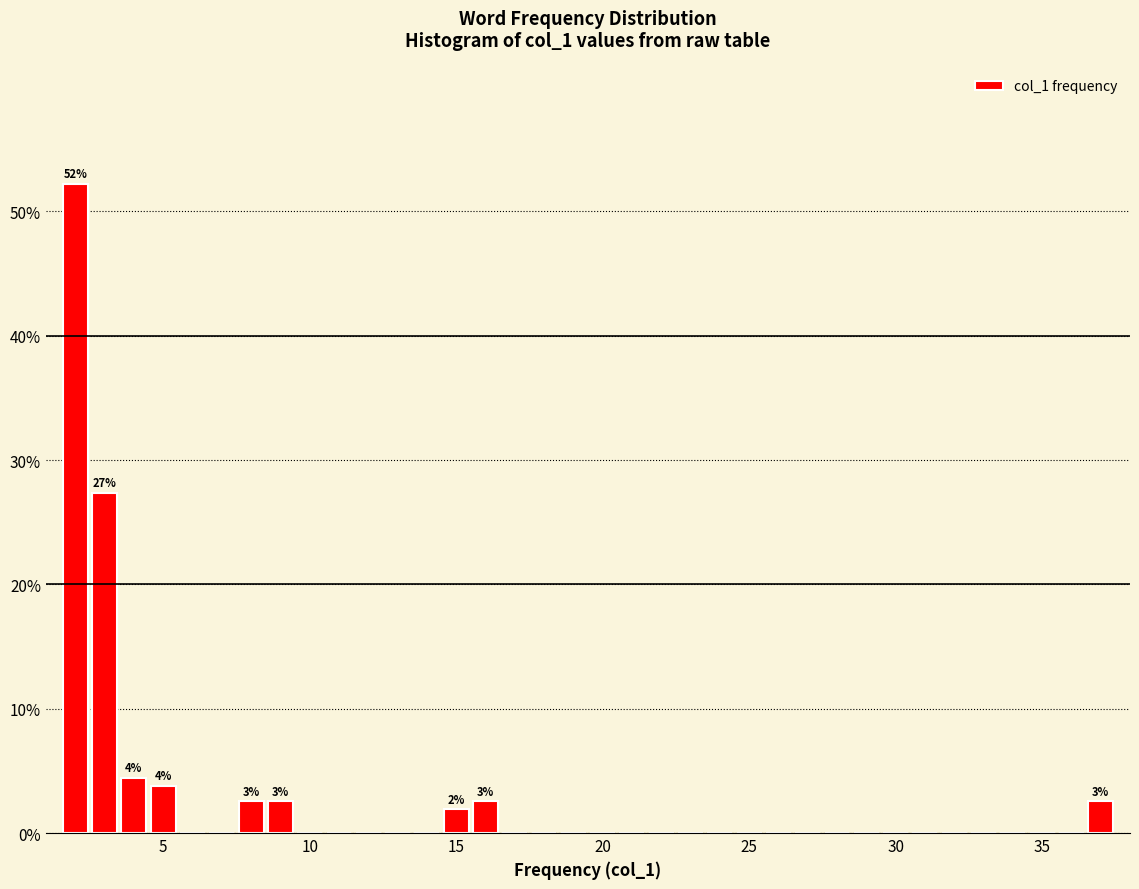

Around what value on the x-axis is the tallest bar? Give the approximate position of its centre, as read against the axis.

2.0